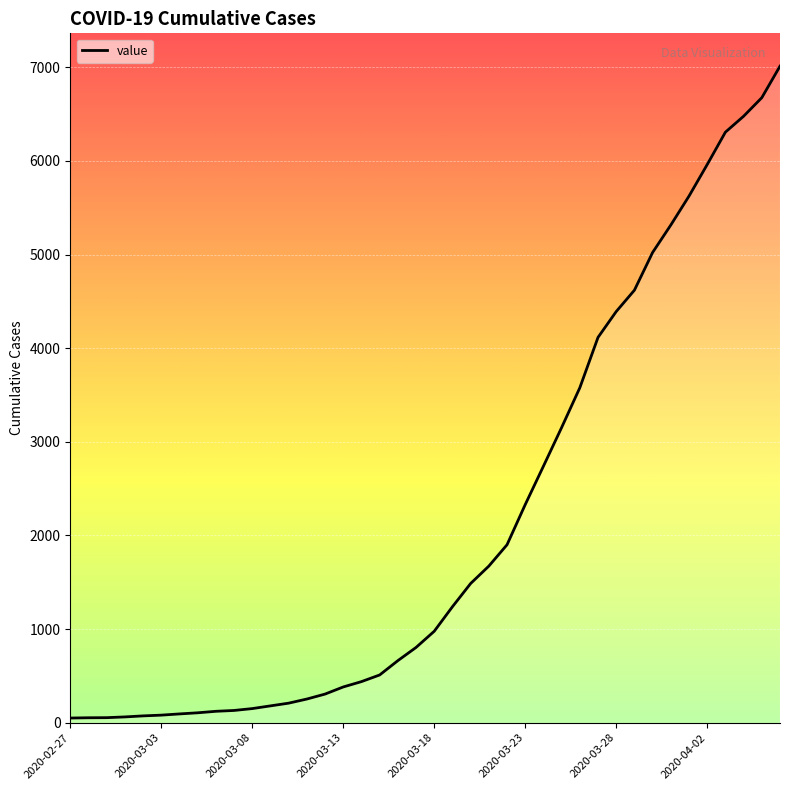

What is the maximum value shown in the chart?

7013